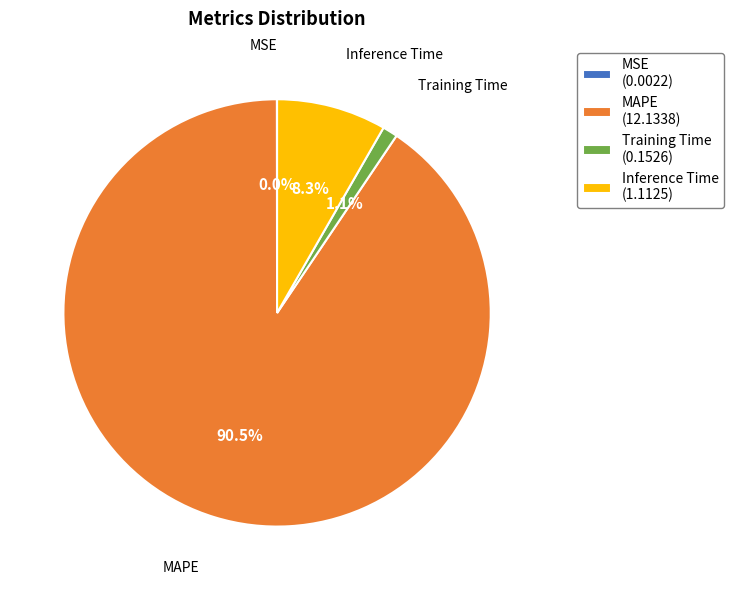

What is the largest slice in the pie chart?

MAPE